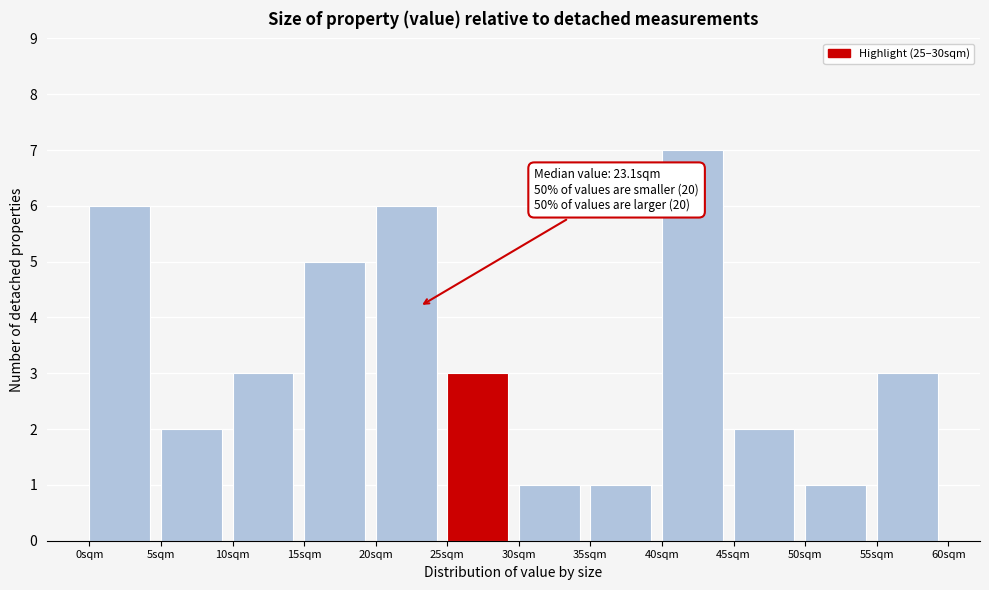

Over which range of the x-axis is the bar tallest?

40 to 45